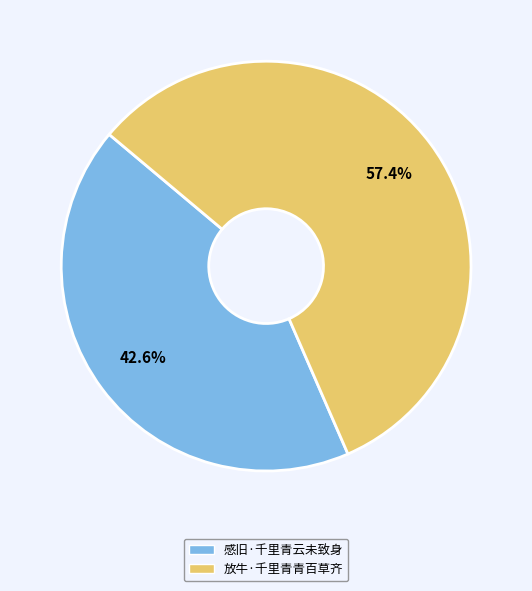

To the nearest percent, what percentage of the pie is 放牛·千里青青百草齐?

57%